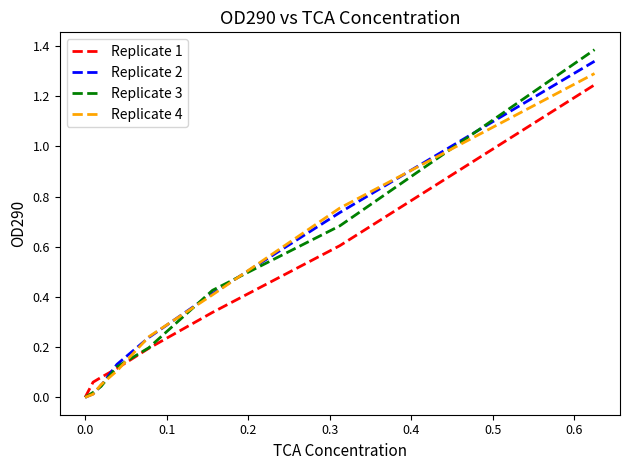

How many positive values does the Replicate 1 series have?

7